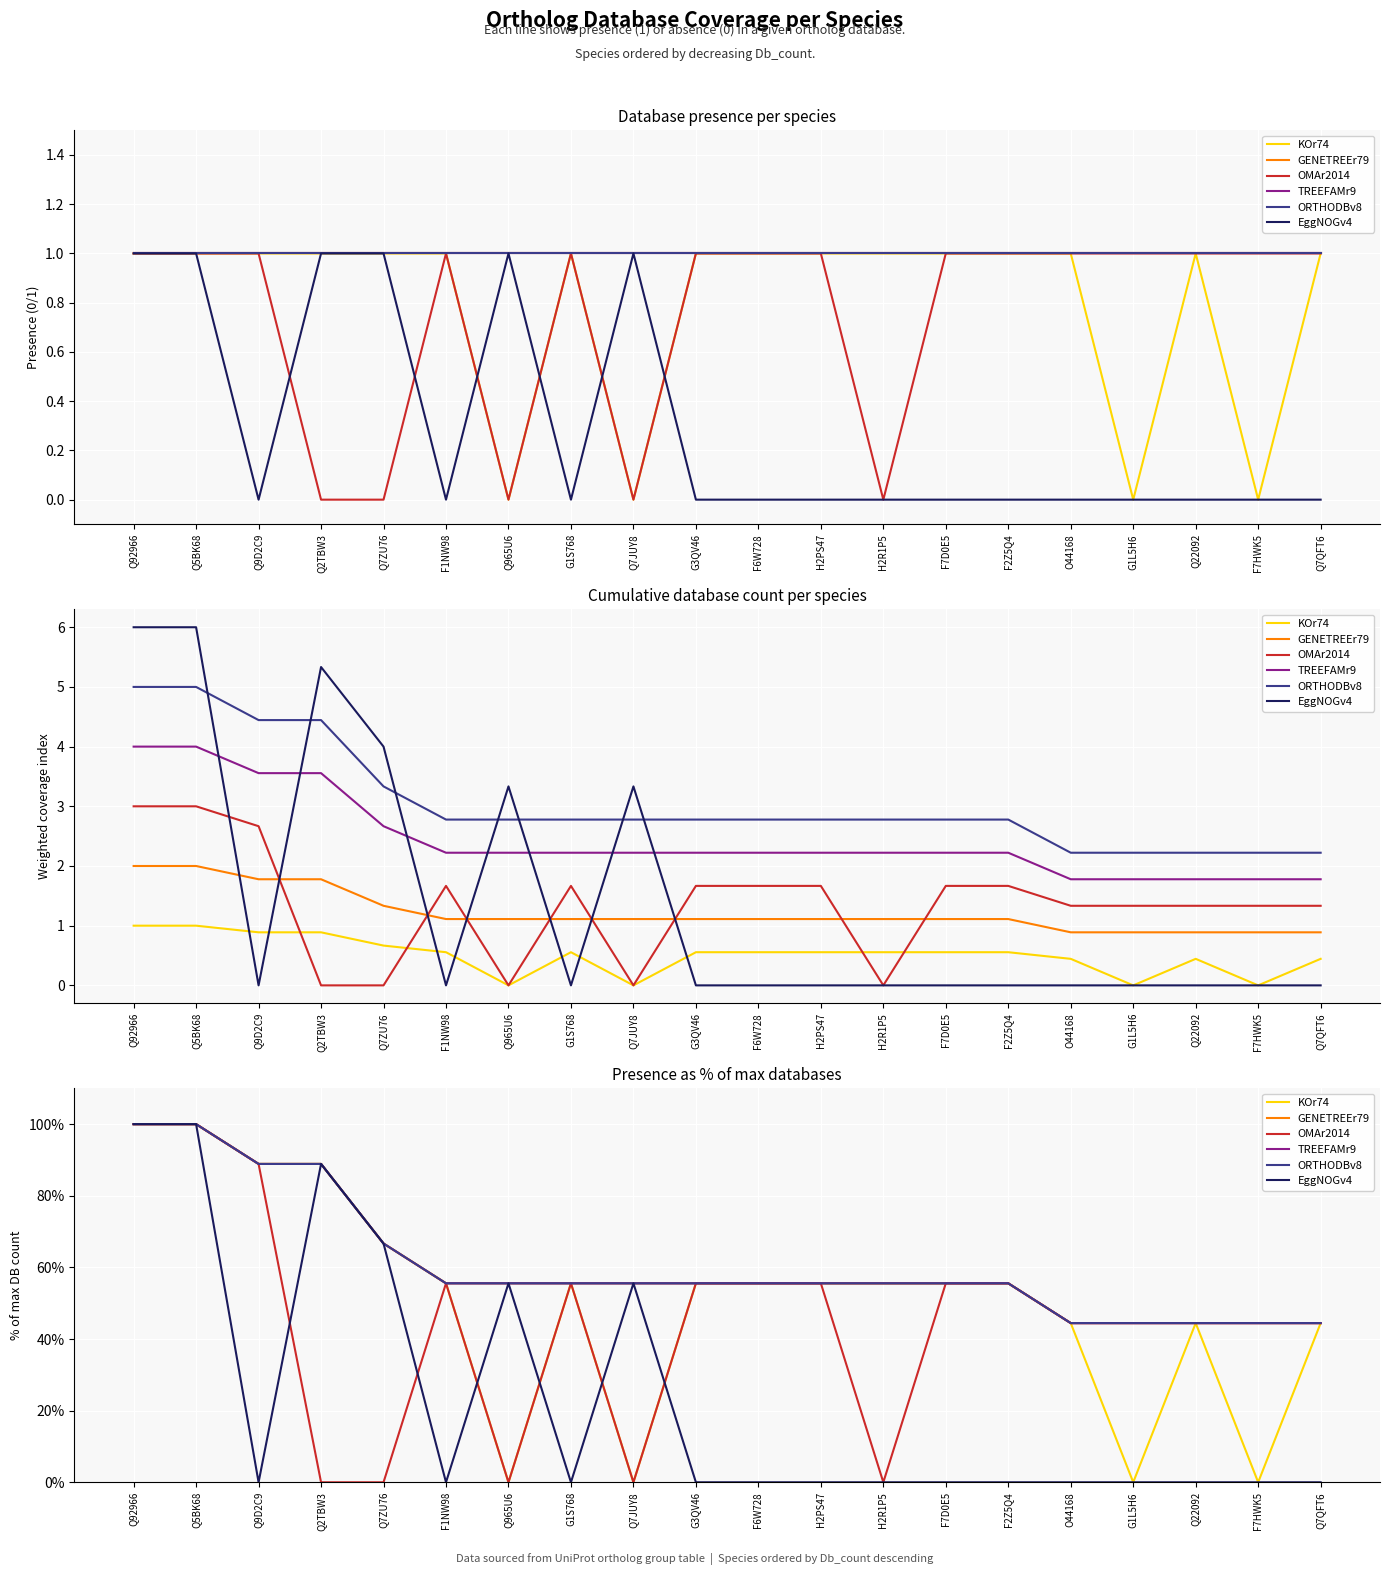

Reading left to right, transcribe all the data shown in this chart.

KOr74: Q92966=1.0	Q5BK68=1.0	Q9D2C9=0.9	Q2TBW3=0.9	Q7ZU76=0.7	F1NW98=0.6	Q965U6=0.0	G1S768=0.6	Q7JUY8=0.0	G3QV46=0.6	F6W728=0.6	H2PS47=0.6	H2R1P5=0.6	F7D0E5=0.6	F2Z5Q4=0.6	O44168=0.4	G1L5H6=0.0	Q22092=0.4	F7HWK5=0.0	Q7QFT6=0.4
GENETREEr79: Q92966=1.0	Q5BK68=1.0	Q9D2C9=0.9	Q2TBW3=0.9	Q7ZU76=0.7	F1NW98=0.6	Q965U6=0.6	G1S768=0.6	Q7JUY8=0.6	G3QV46=0.6	F6W728=0.6	H2PS47=0.6	H2R1P5=0.6	F7D0E5=0.6	F2Z5Q4=0.6	O44168=0.4	G1L5H6=0.4	Q22092=0.4	F7HWK5=0.4	Q7QFT6=0.4
OMAr2014: Q92966=1.0	Q5BK68=1.0	Q9D2C9=0.9	Q2TBW3=0.0	Q7ZU76=0.0	F1NW98=0.6	Q965U6=0.0	G1S768=0.6	Q7JUY8=0.0	G3QV46=0.6	F6W728=0.6	H2PS47=0.6	H2R1P5=0.0	F7D0E5=0.6	F2Z5Q4=0.6	O44168=0.4	G1L5H6=0.4	Q22092=0.4	F7HWK5=0.4	Q7QFT6=0.4
TREEFAMr9: Q92966=1.0	Q5BK68=1.0	Q9D2C9=0.9	Q2TBW3=0.9	Q7ZU76=0.7	F1NW98=0.6	Q965U6=0.6	G1S768=0.6	Q7JUY8=0.6	G3QV46=0.6	F6W728=0.6	H2PS47=0.6	H2R1P5=0.6	F7D0E5=0.6	F2Z5Q4=0.6	O44168=0.4	G1L5H6=0.4	Q22092=0.4	F7HWK5=0.4	Q7QFT6=0.4
ORTHODBv8: Q92966=1.0	Q5BK68=1.0	Q9D2C9=0.9	Q2TBW3=0.9	Q7ZU76=0.7	F1NW98=0.6	Q965U6=0.6	G1S768=0.6	Q7JUY8=0.6	G3QV46=0.6	F6W728=0.6	H2PS47=0.6	H2R1P5=0.6	F7D0E5=0.6	F2Z5Q4=0.6	O44168=0.4	G1L5H6=0.4	Q22092=0.4	F7HWK5=0.4	Q7QFT6=0.4
EggNOGv4: Q92966=1.0	Q5BK68=1.0	Q9D2C9=0.0	Q2TBW3=0.9	Q7ZU76=0.7	F1NW98=0.0	Q965U6=0.6	G1S768=0.0	Q7JUY8=0.6	G3QV46=0.0	F6W728=0.0	H2PS47=0.0	H2R1P5=0.0	F7D0E5=0.0	F2Z5Q4=0.0	O44168=0.0	G1L5H6=0.0	Q22092=0.0	F7HWK5=0.0	Q7QFT6=0.0